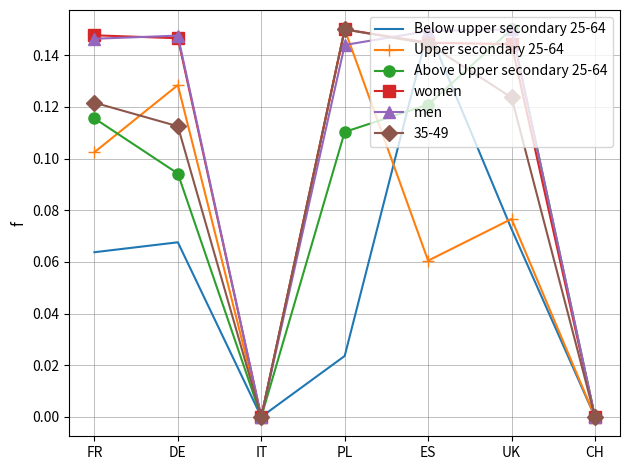

True or false: Above Upper secondary 25-64 has a value of 0.0 at ES.

False